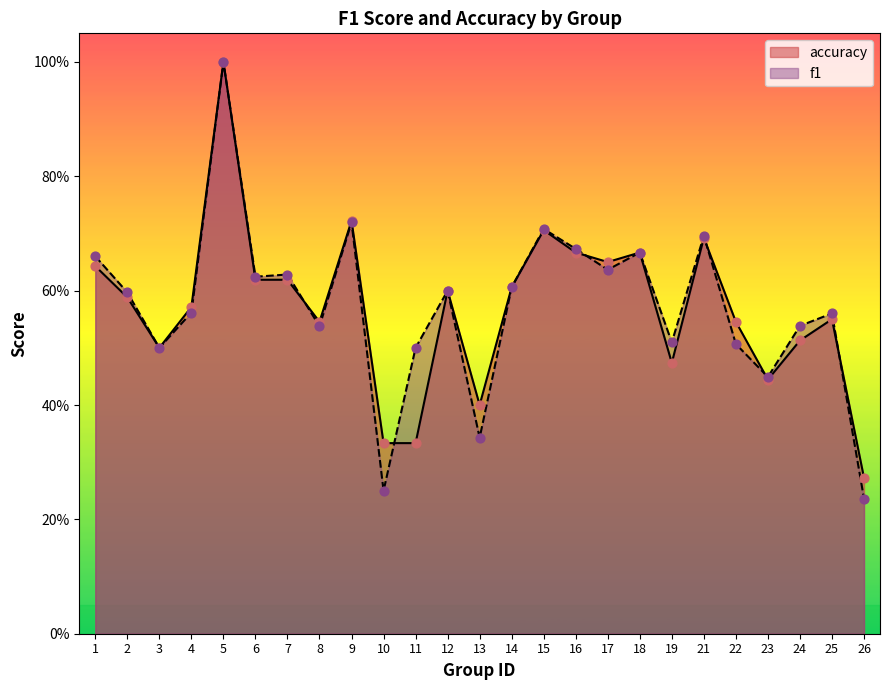

At which category is the sum across all series the highest?

5